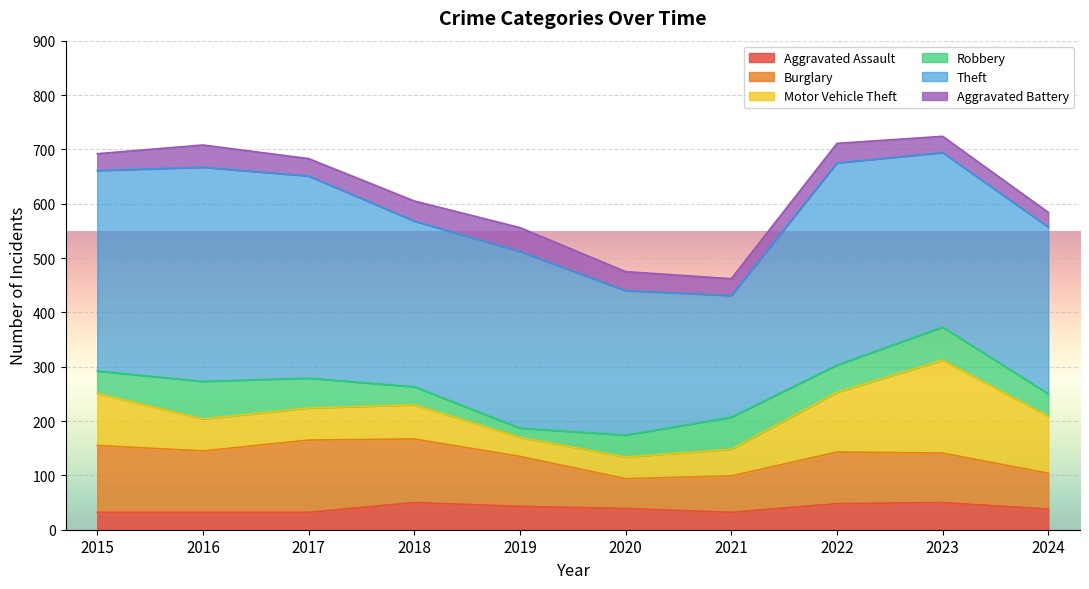

The value of Aggravated Battery at 2024 is 27. True or false?

True